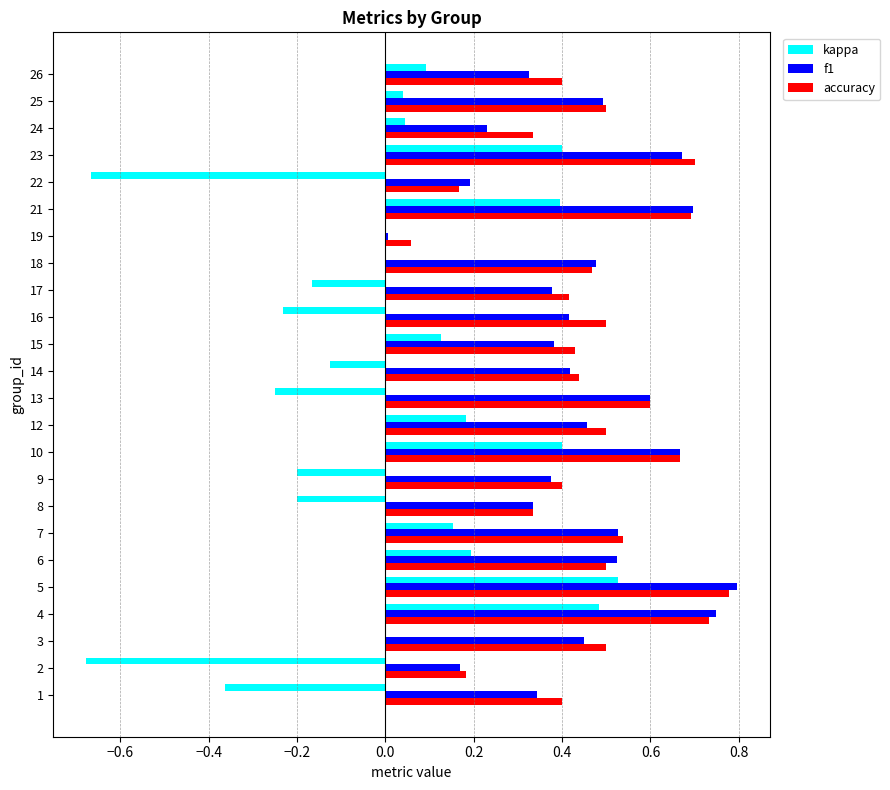

Which category has the highest value in the kappa series?

5